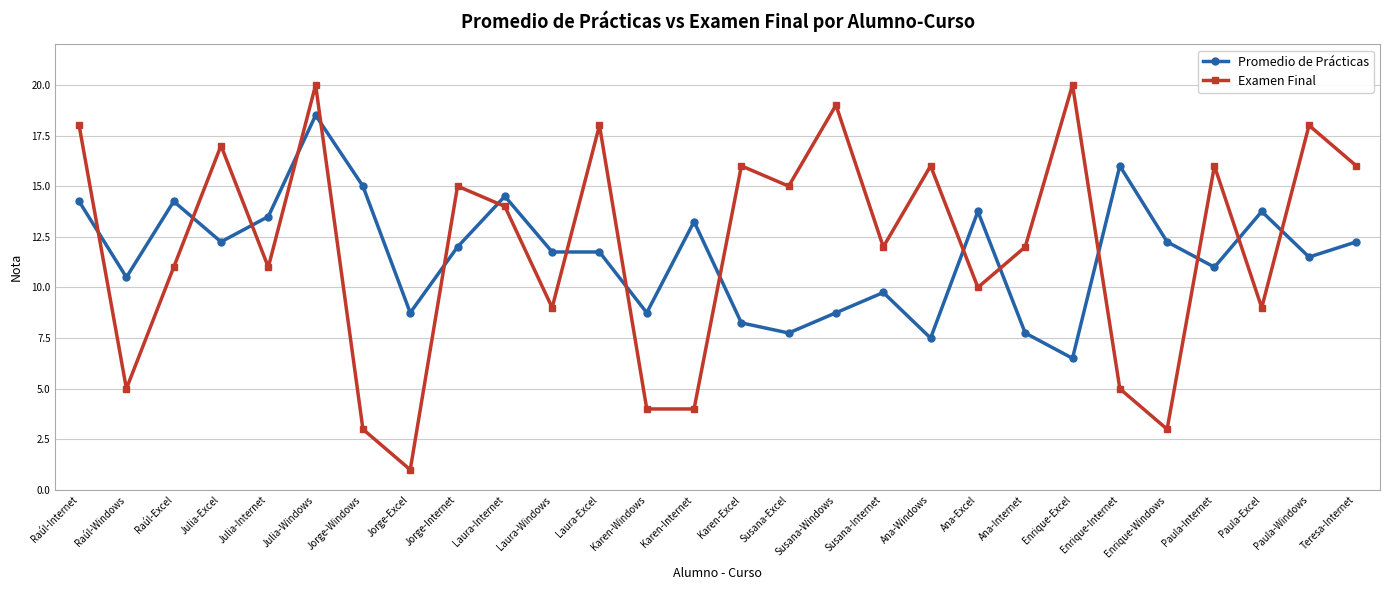

True or false: Examen Final has a value of 3.0 at Enrique-Windows.

True